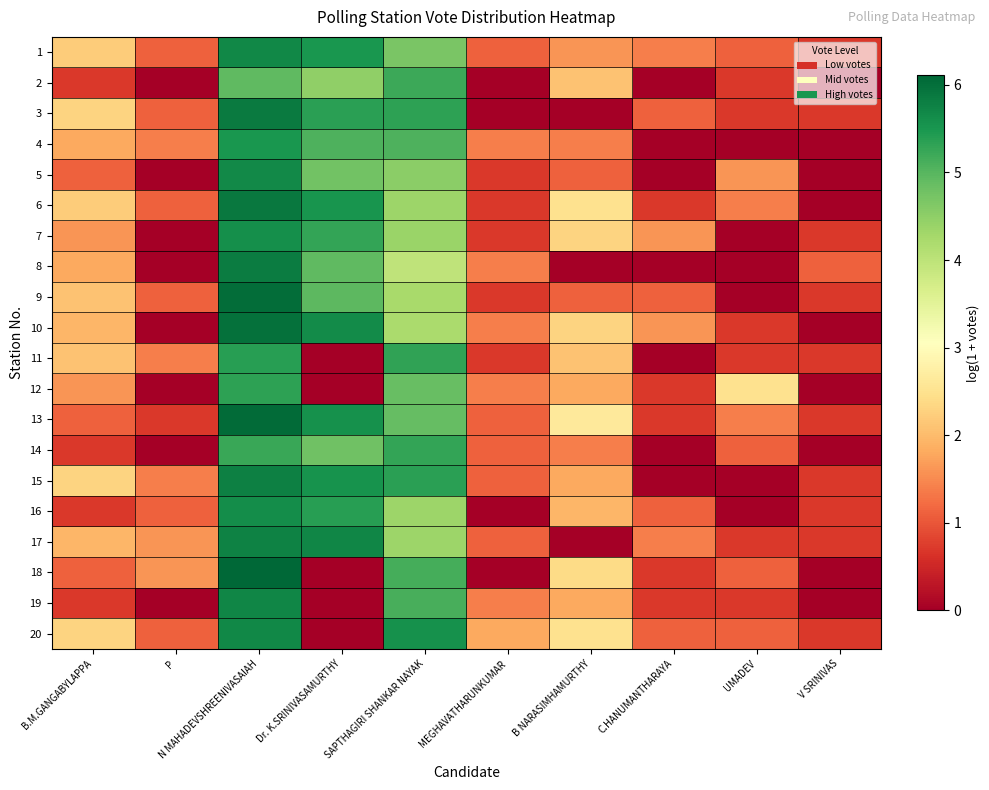

Which series changed the most between B NARASIMHAMURTHY and UMADEV?

7